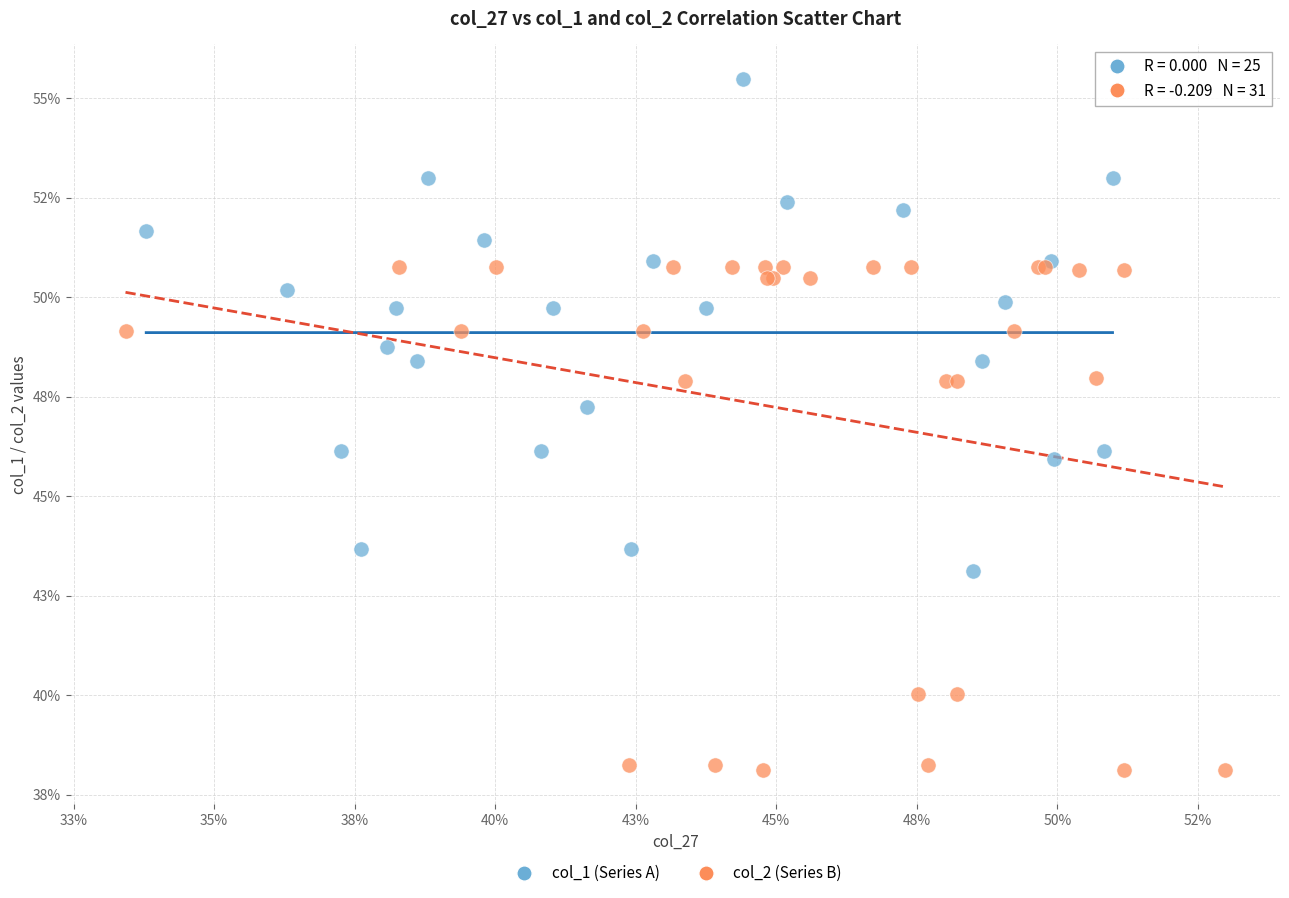

Which series has the largest Y range (max minus min)?

col_2 (Series B)